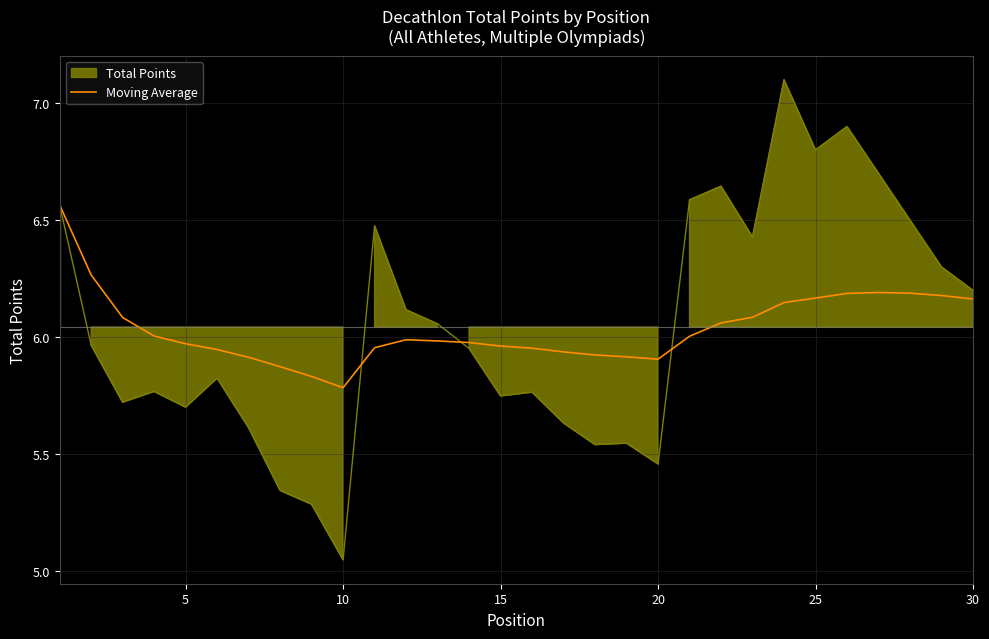

The Moving Average series shows 5.8 at 10. True or false?

True